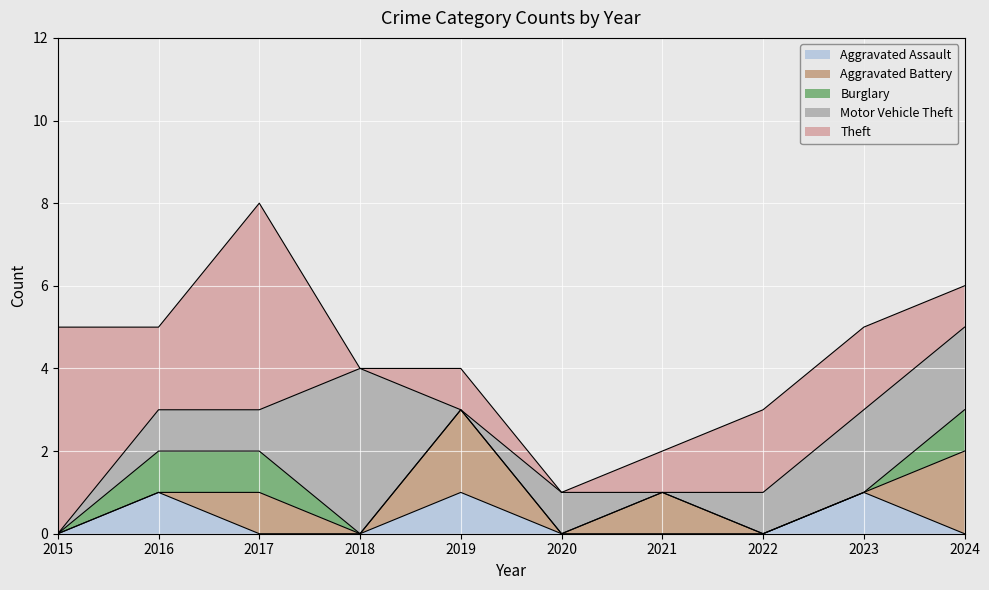

How many intersections are there between Theft and Motor Vehicle Theft?

4